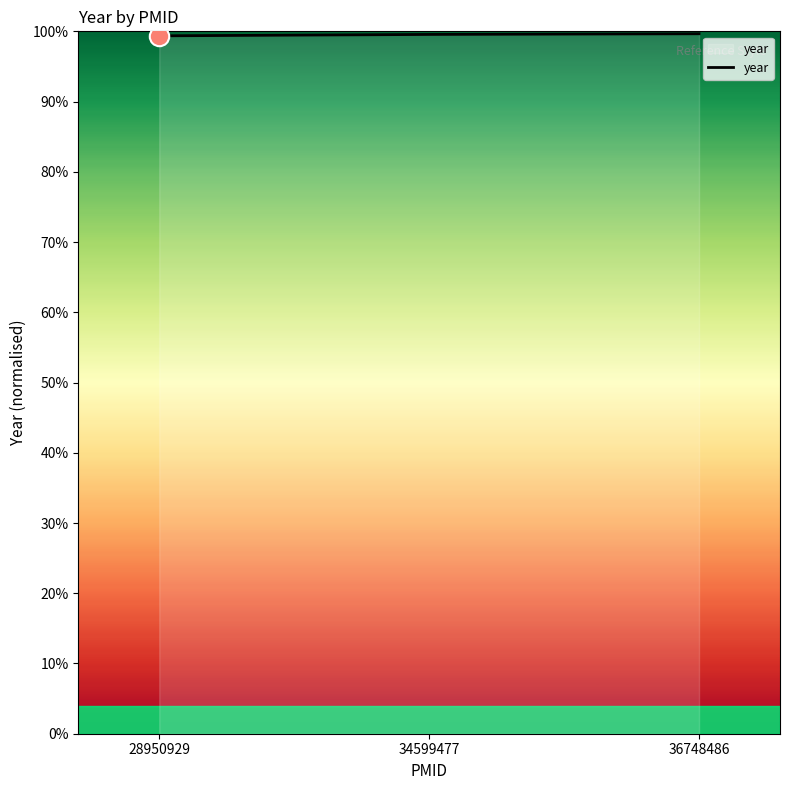

Approximately how many times larger is the value at 34599477 compared to 36748486?

1.0